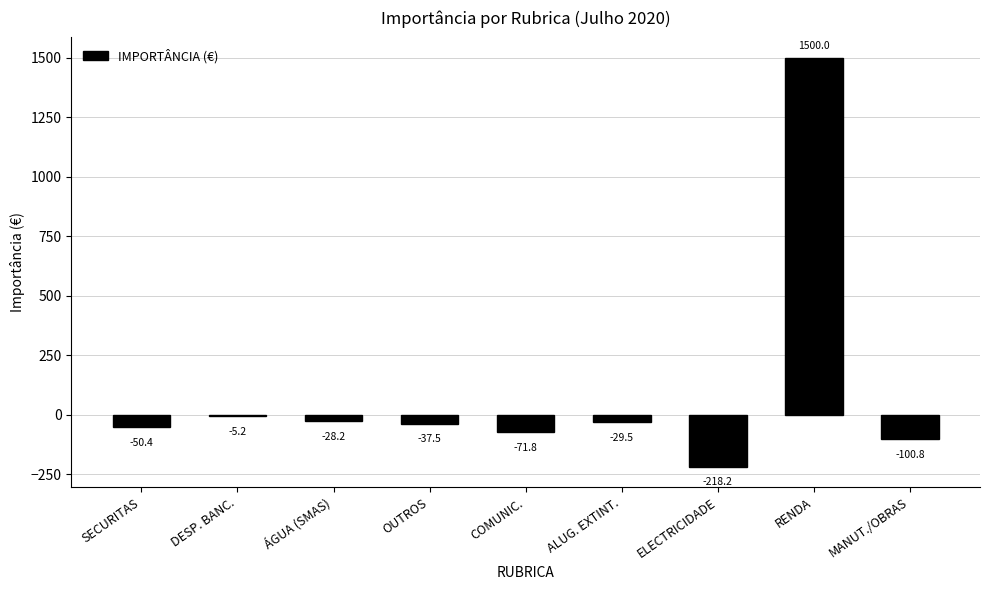

Are the bars horizontal?

No